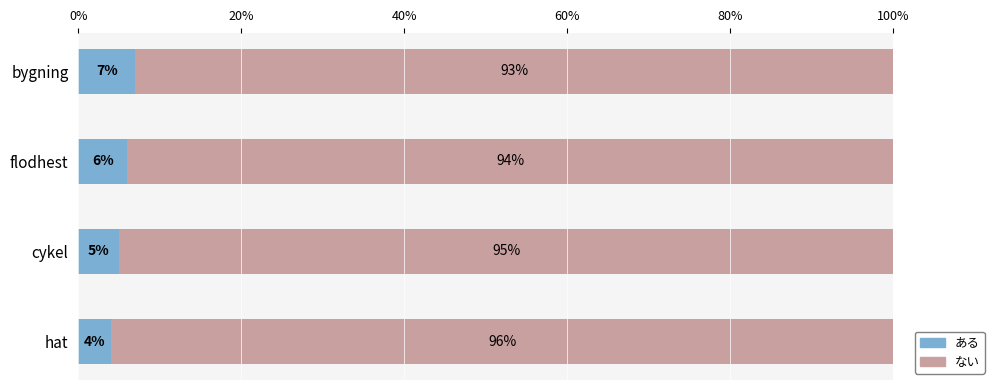

How many data points does each series have?

4